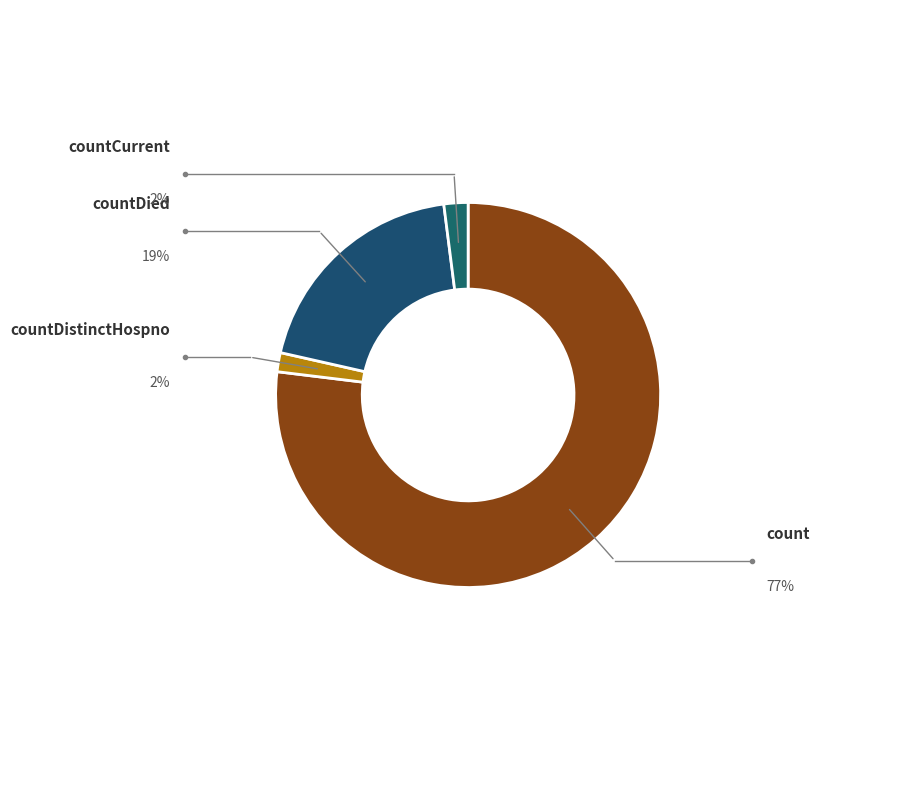

Which category has the biggest portion of the pie?

count